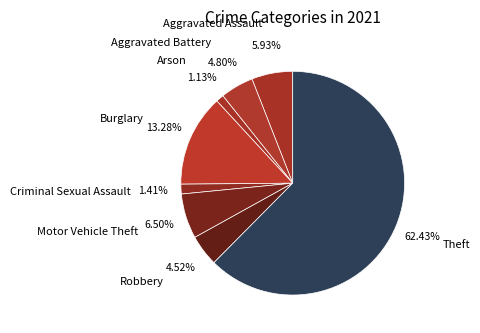

What percentage do Burglary and Motor Vehicle Theft together represent?

19.8%